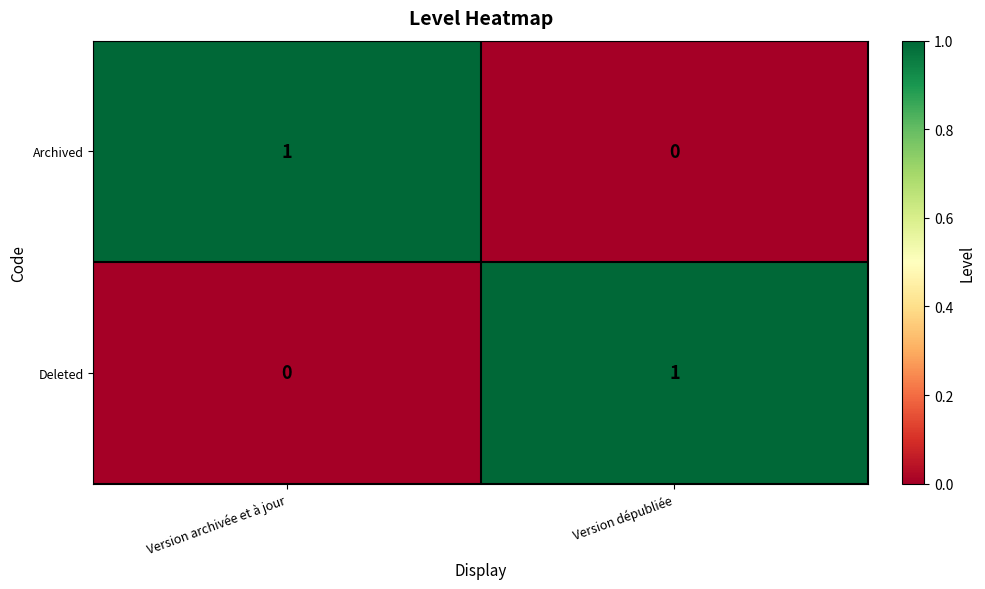

At which label is Deleted closest to 0?

Version archivée et à jour